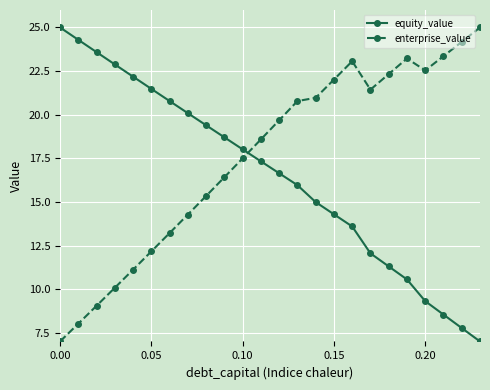

What is the difference between the maximum and minimum values in the enterprise_value series?

18.0